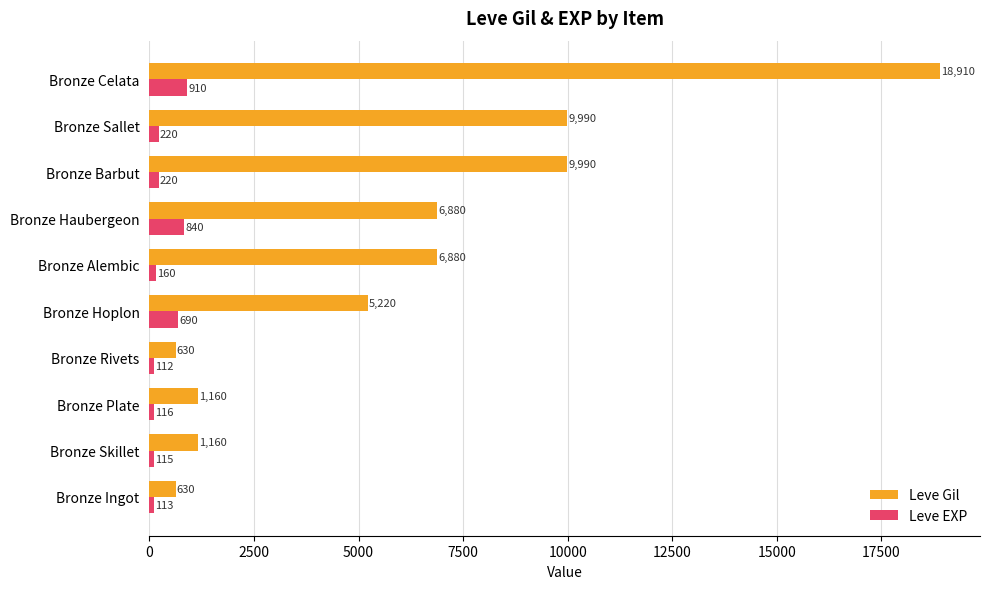

Rank the series by their average value, from highest to lowest.

Leve Gil, Leve EXP